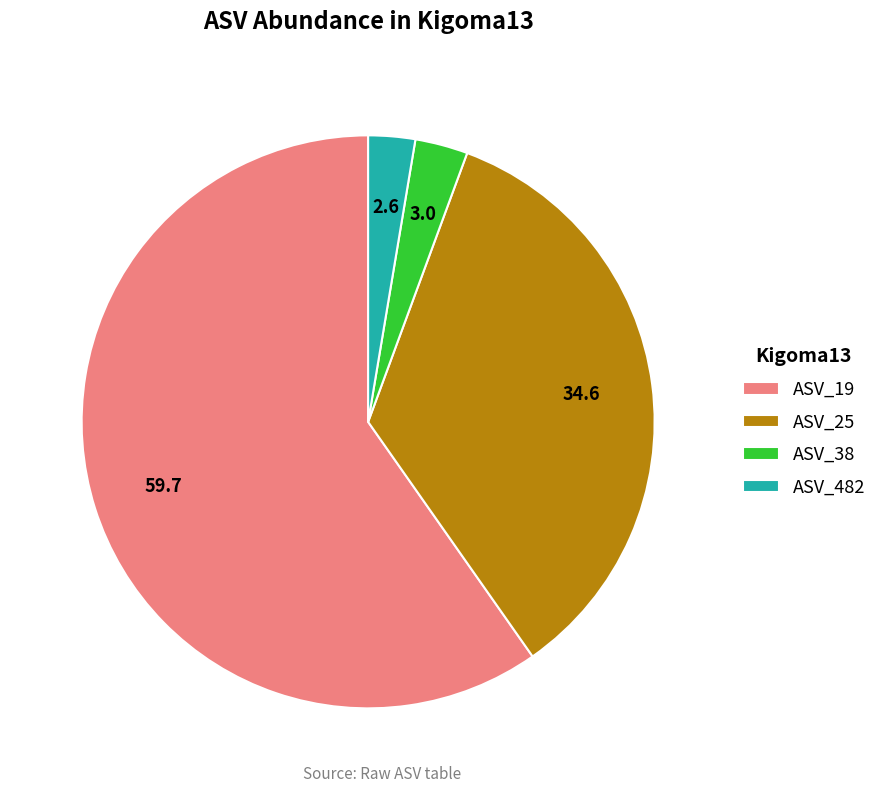

Which slice is the largest?

ASV_19